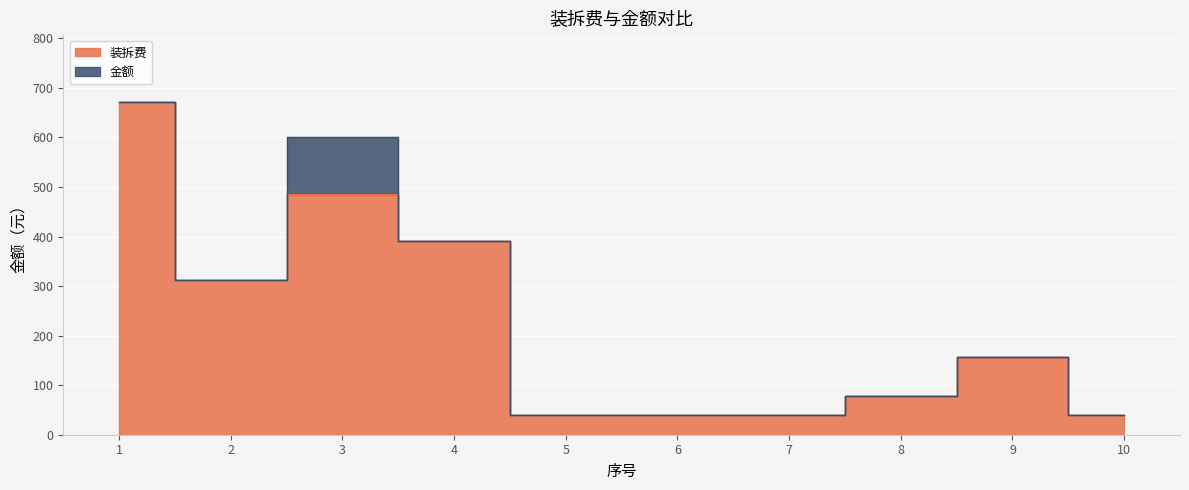

Count the number of data series in this chart.

2